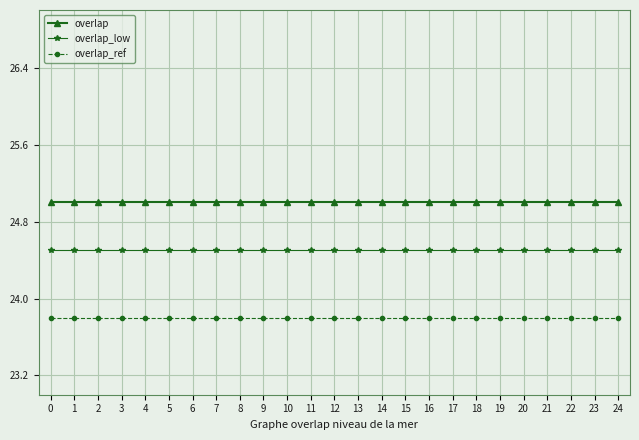

Is this an area chart (filled region under the line)?

No